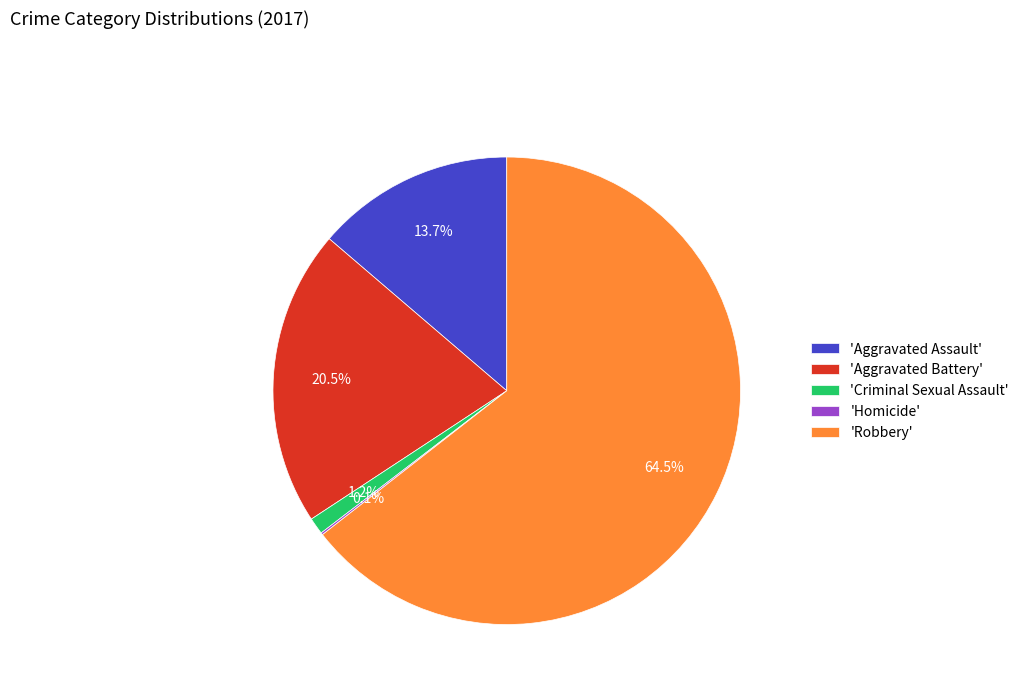

Does any single category account for the majority?

Yes